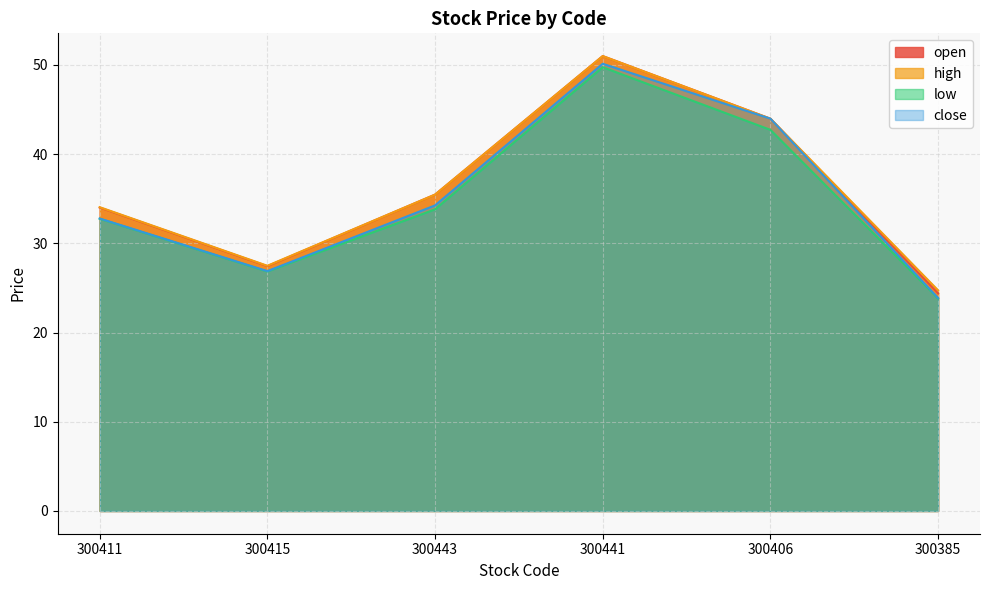

At 300441, list the series in order from largest to smallest.

open, high, close, low